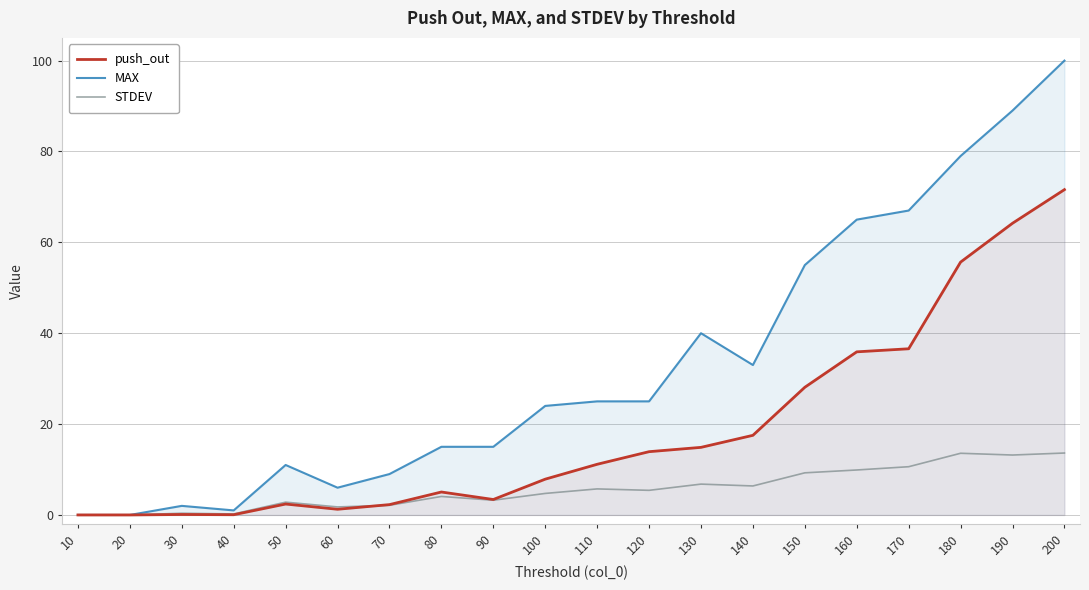

Reading left to right, transcribe all the data shown in this chart.

push_out: 10=0.0	20=0.0	30=0.1	40=0.1	50=2.4	60=1.2	70=2.3	80=5.0	90=3.4	100=7.9	110=11.2	120=13.9	130=14.9	140=17.5	150=28.1	160=35.9	170=36.6	180=55.6	190=64.2	200=71.6
MAX: 10=0.0	20=0.0	30=2.0	40=1.0	50=11.0	60=6.0	70=9.0	80=15.0	90=15.0	100=24.0	110=25.0	120=25.0	130=40.0	140=33.0	150=55.0	160=65.0	170=67.0	180=79.0	190=89.0	200=100.0
STDEV: 10=0.0	20=0.0	30=0.4	40=0.2	50=2.8	60=1.8	70=2.1	80=4.1	90=3.2	100=4.7	110=5.7	120=5.4	130=6.8	140=6.4	150=9.3	160=9.9	170=10.6	180=13.6	190=13.2	200=13.6